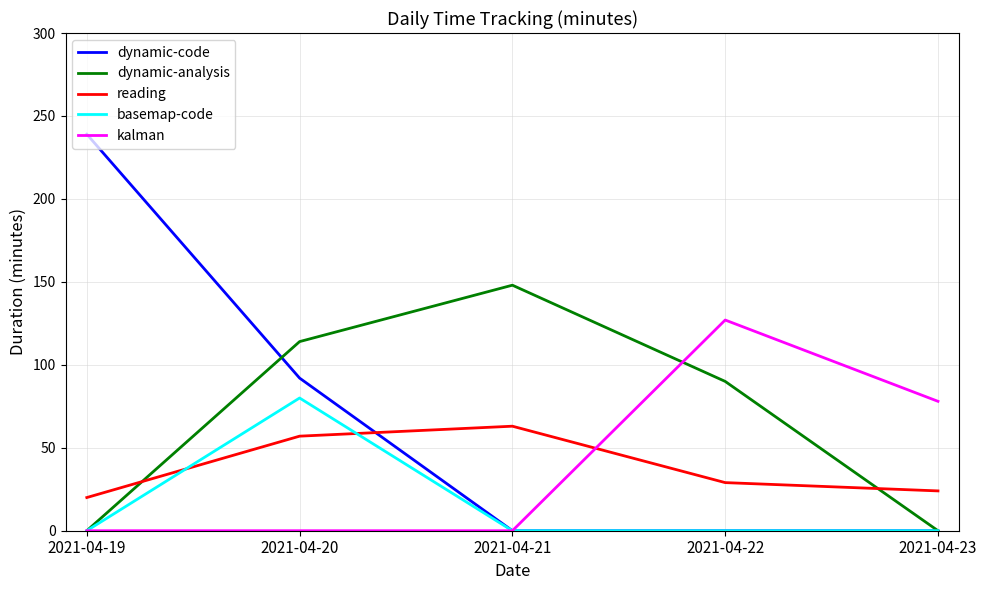

True or false: kalman has a value of 78 at 2021-04-23.

True